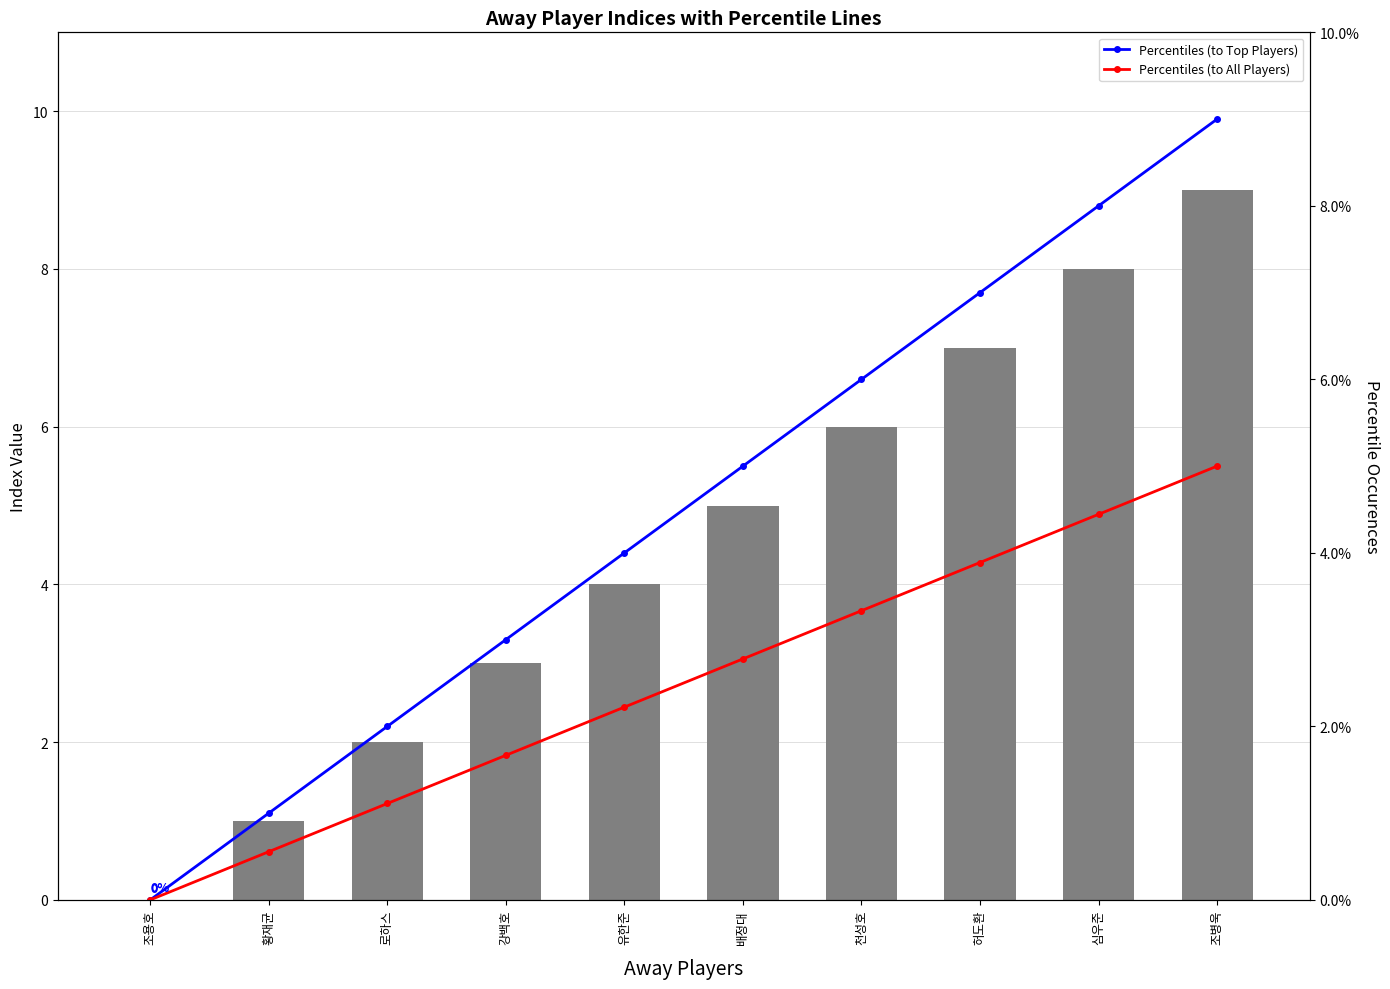

Are the bars grouped side by side (vs. stacked)?

Yes